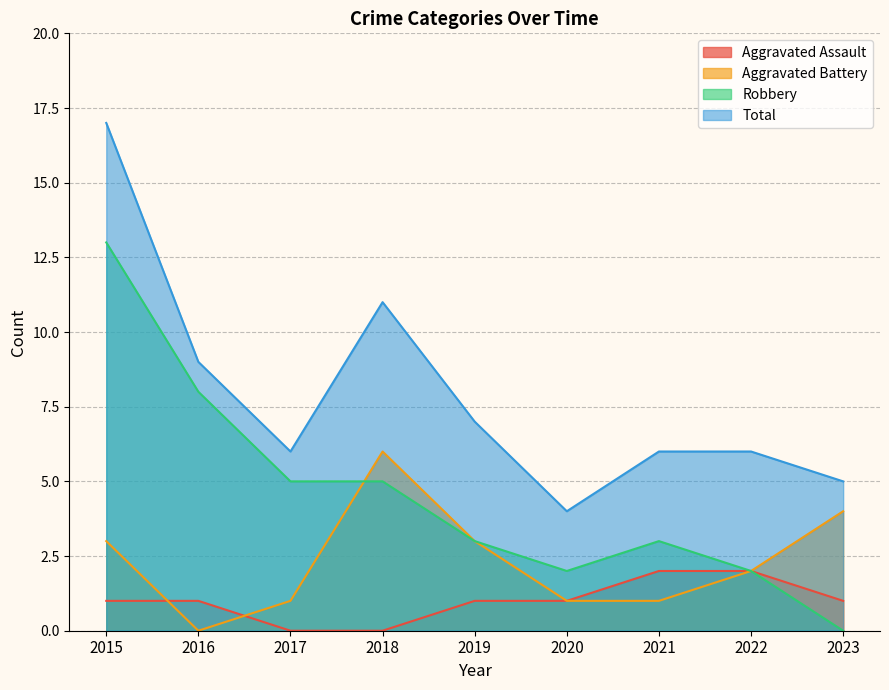

What is the maximum value shown in the chart?

17